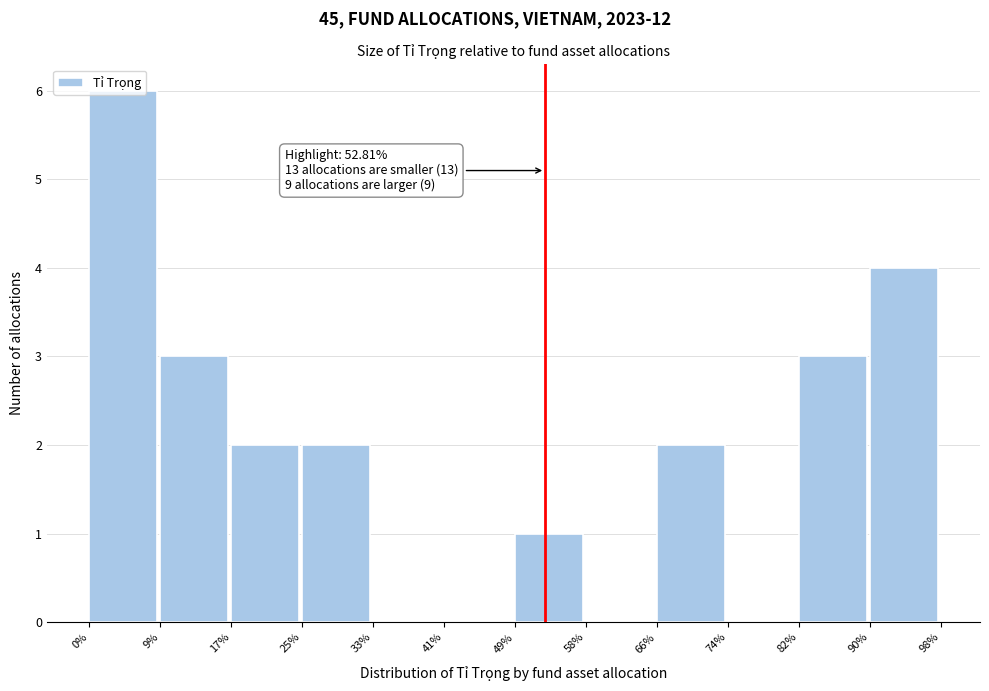

Over which range of the x-axis is the bar tallest?

0% to 9%